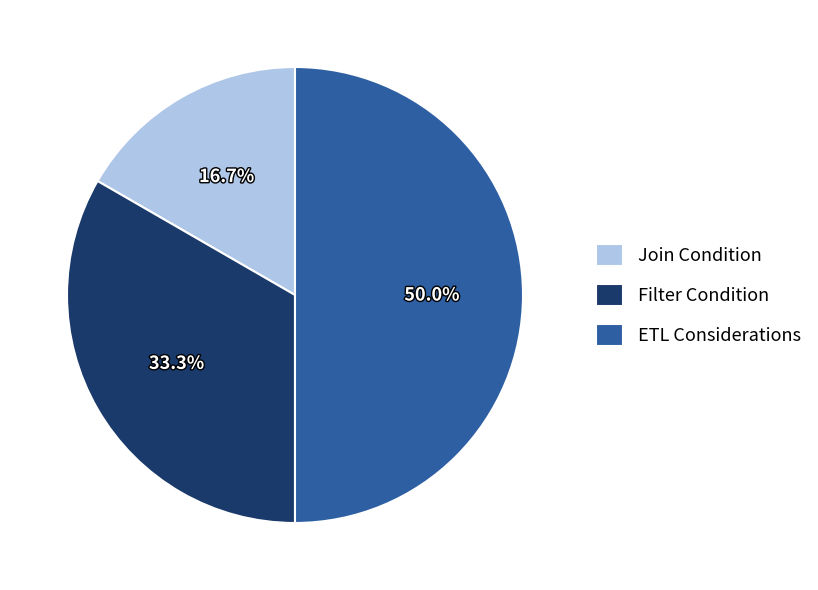

What percentage is the Filter Condition slice, to the nearest percent?

33%